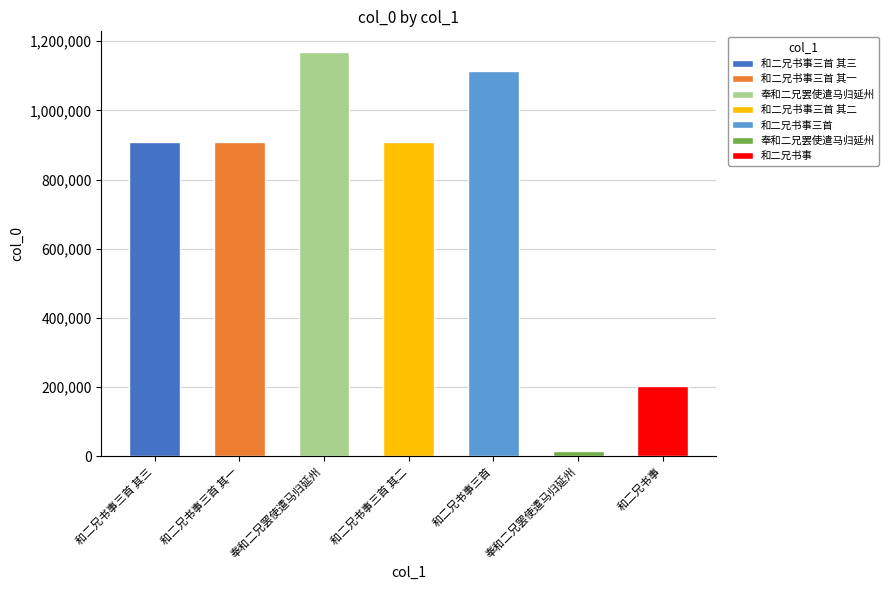

How many values are below 909846?

3